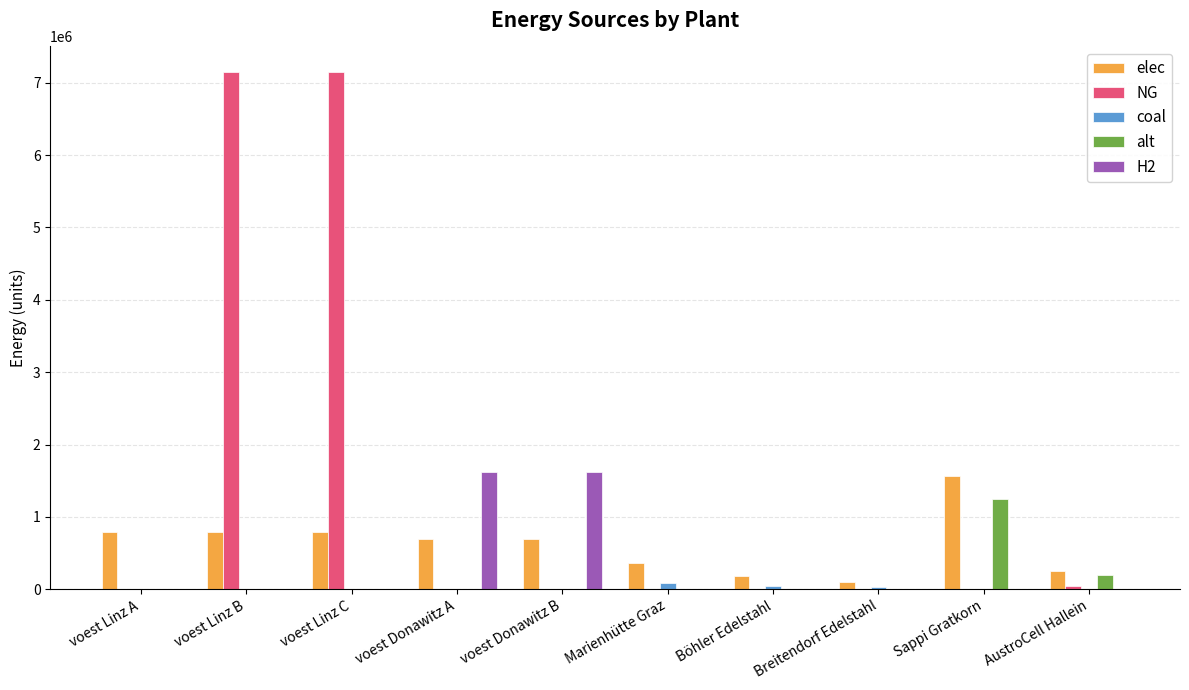

Which series changed the most between Marienhütte Graz and Breitendorf Edelstahl?

elec